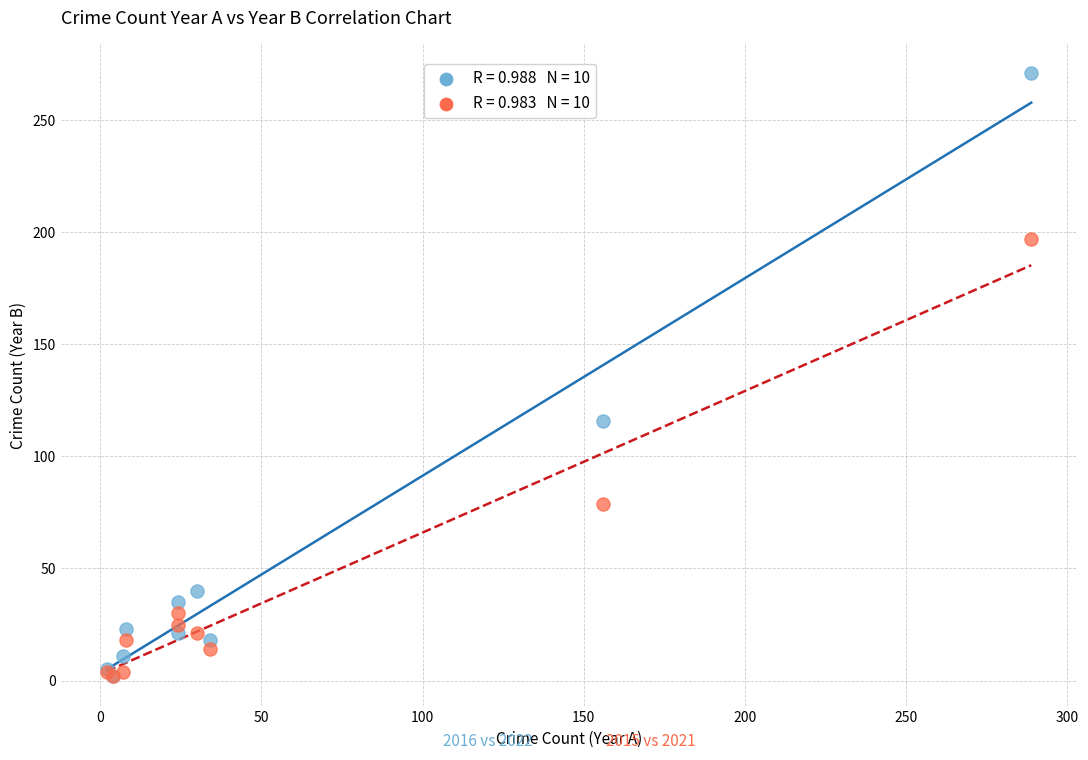

Across all series, what Y value is closest to 136?

116